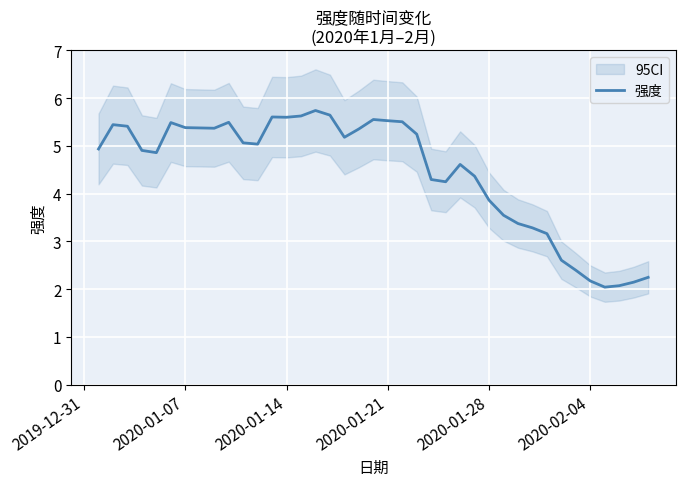

Reading left to right, transcribe all the data shown in this chart.

4.9	5.4	5.4	4.9	4.9	5.5	5.4	5.4	5.5	5.1	5.0	5.6	5.6	5.6	5.7	5.6	5.2	5.4	5.6	5.5	5.5	5.2	4.3	4.2	4.6	4.4	3.9	3.5	3.4	3.3	3.2	2.6	2.4	2.2	2.0	2.1	2.1	2.2